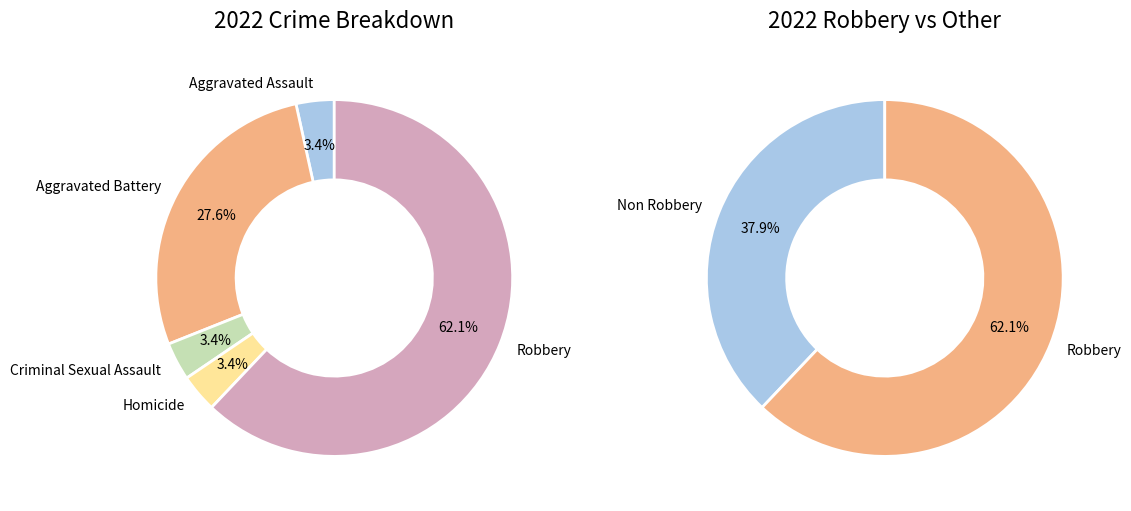

What is the ratio of the value at Aggravated Assault to the value at Criminal Sexual Assault?

1.0